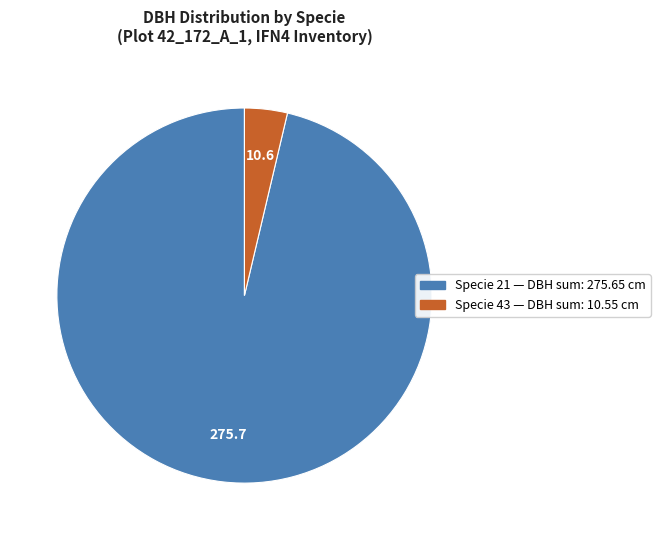

Is there any slice that represents more than half of the pie?

Yes